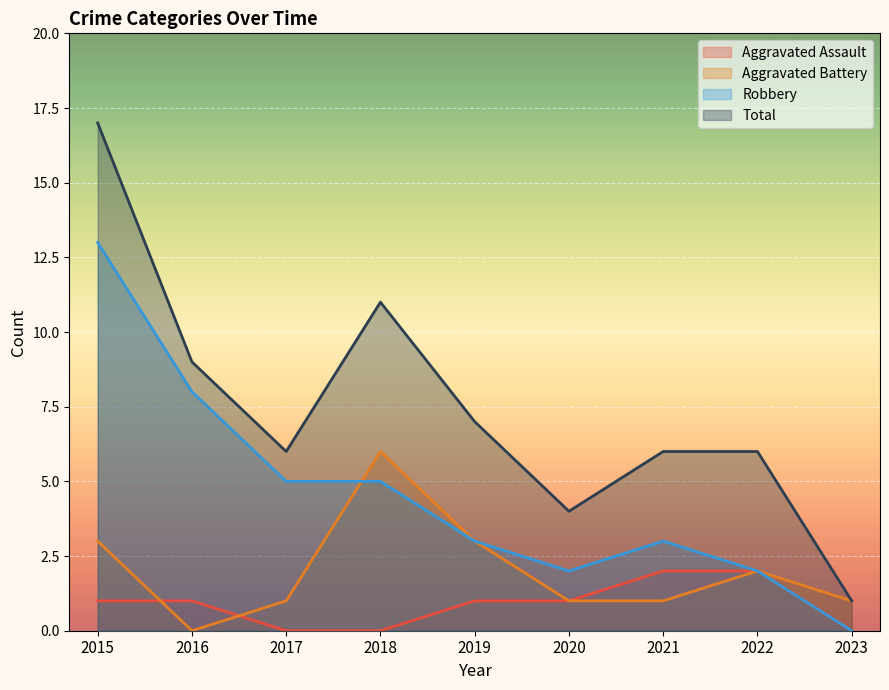

At which label does Aggravated Battery reach its peak?

2018